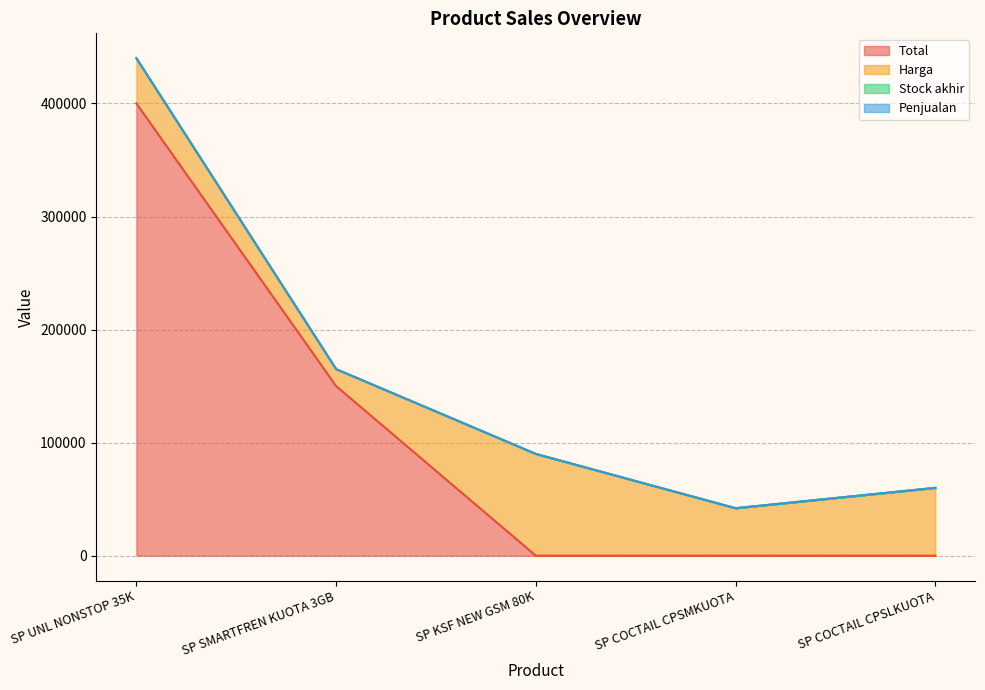

What is the label of the 4th point from the left?

SP COCTAIL CPSMKUOTA